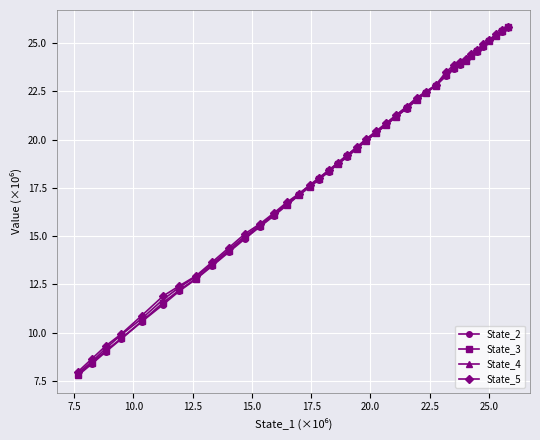

Does the chart display data point markers on the line(s)?

Yes